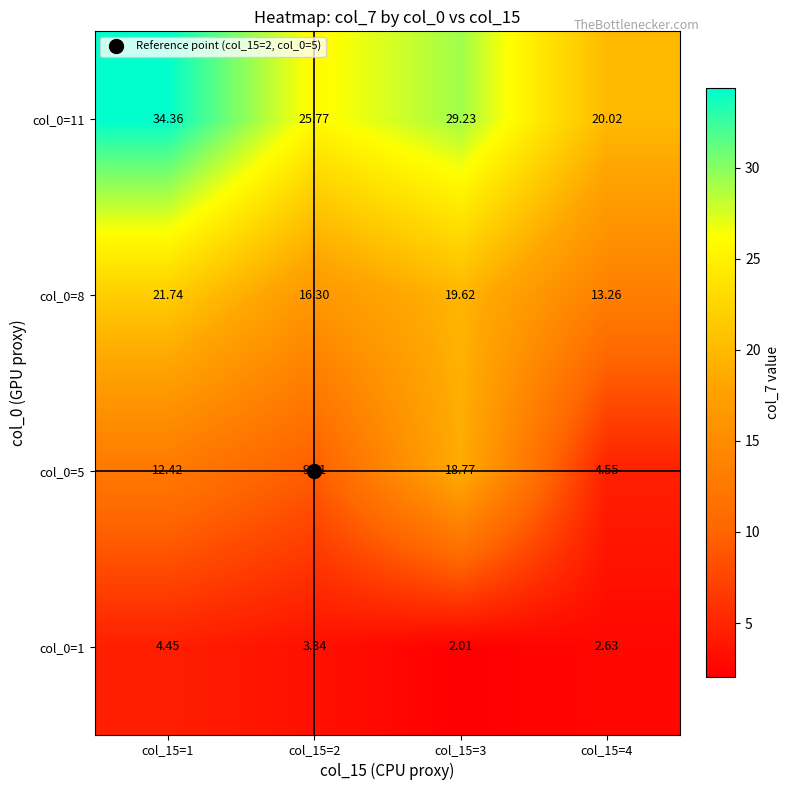

What is the maximum value shown in the chart?

34.4